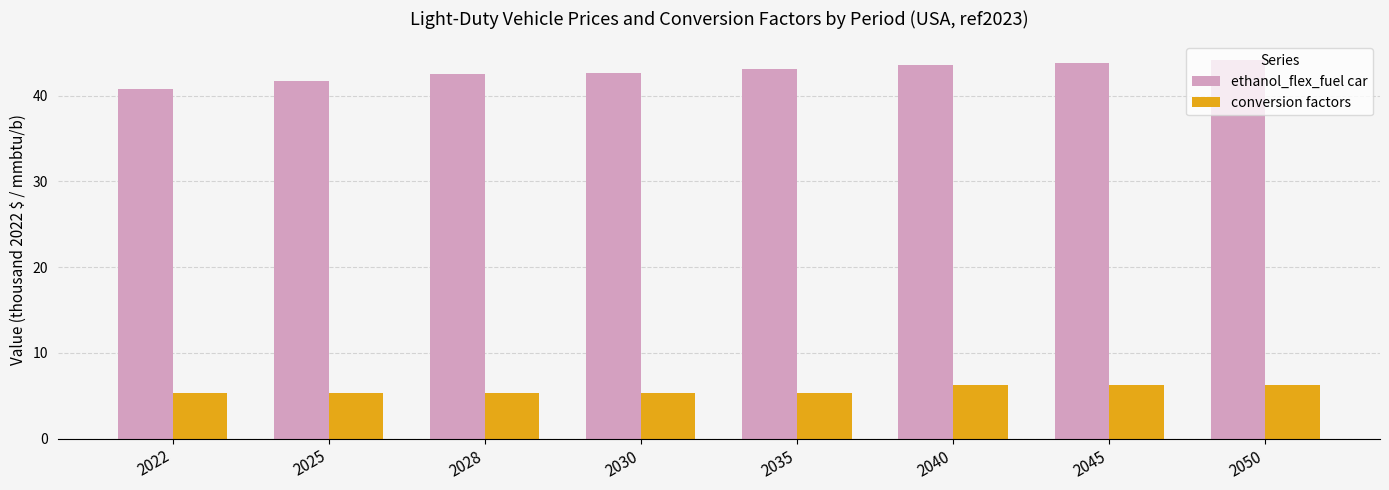

Between 2025 and 2028, which series saw the biggest shift?

ethanol_flex_fuel car